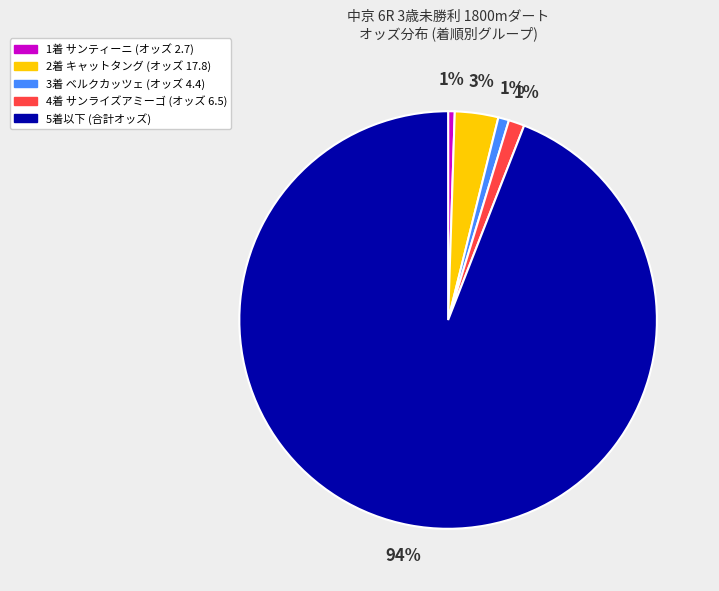

Is there any slice that represents more than half of the pie?

Yes